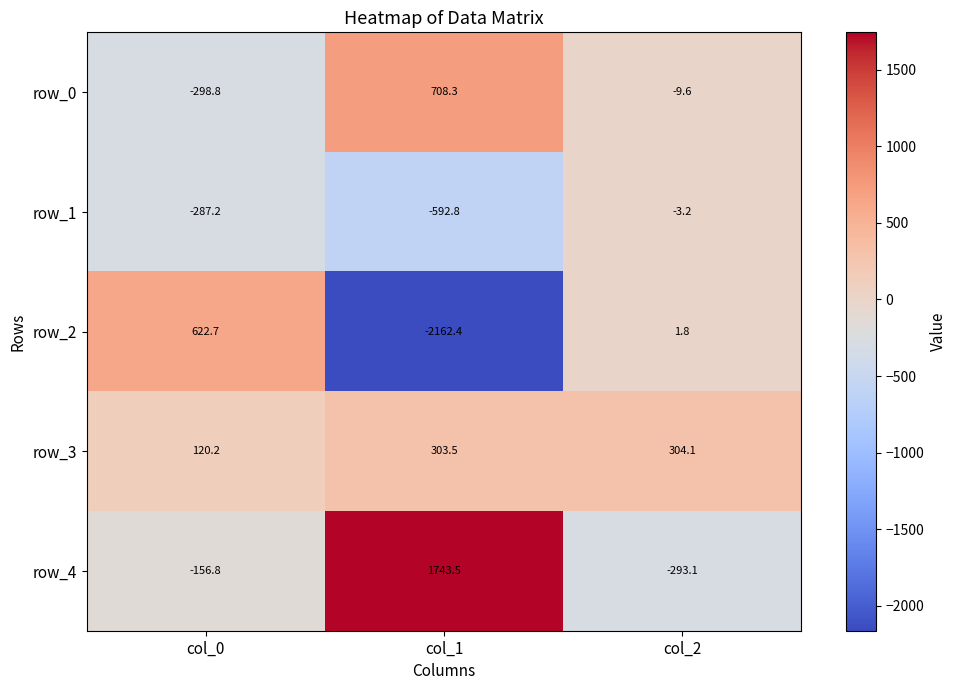

Which category has the highest value in the row_3 series?

col_2